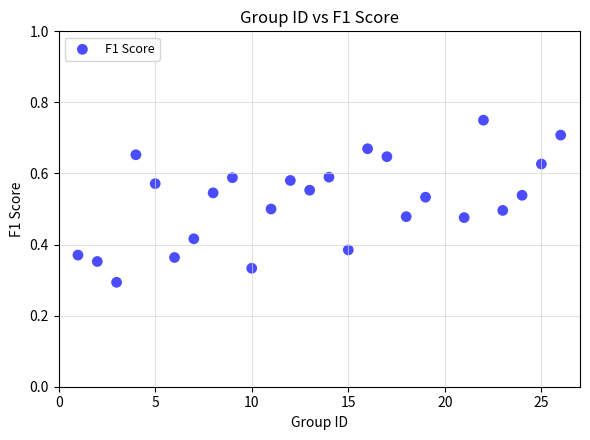

What is the range of X values (max minus min)?

25.0